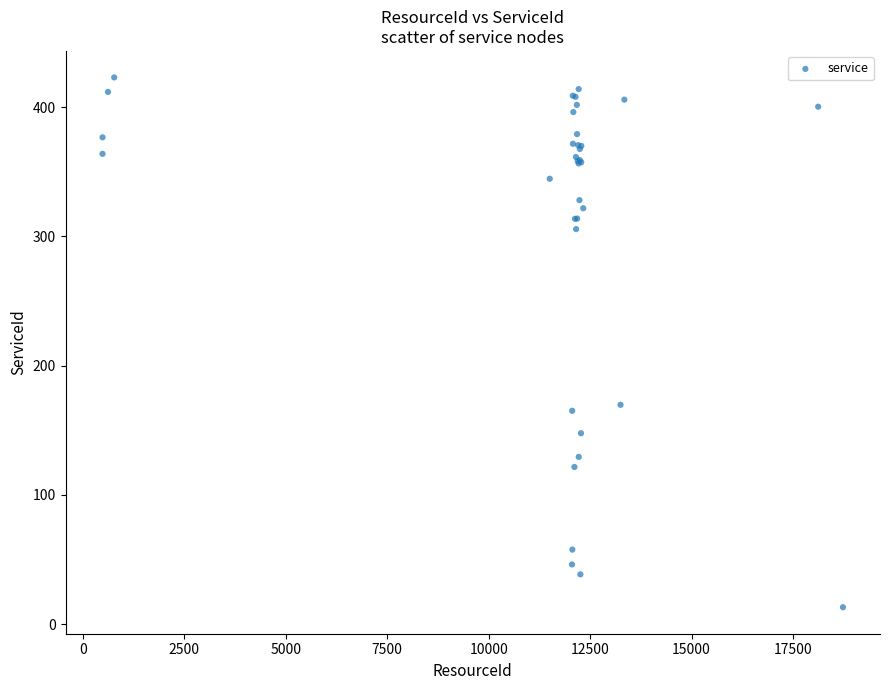

What Y value in the scatter plot is closest to 218?

169.7